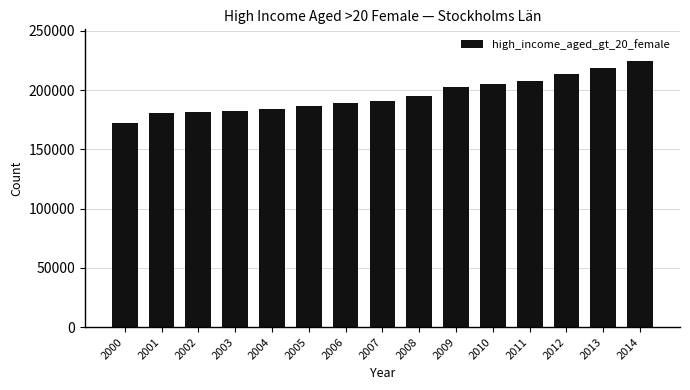

What is the minimum value shown in the chart?

172458